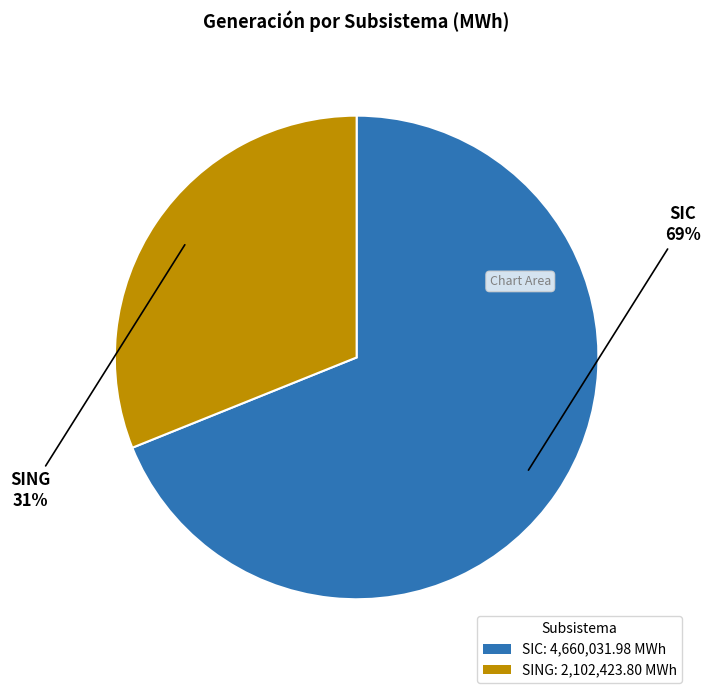

Rank the categories by value from highest to lowest.

SIC, SING